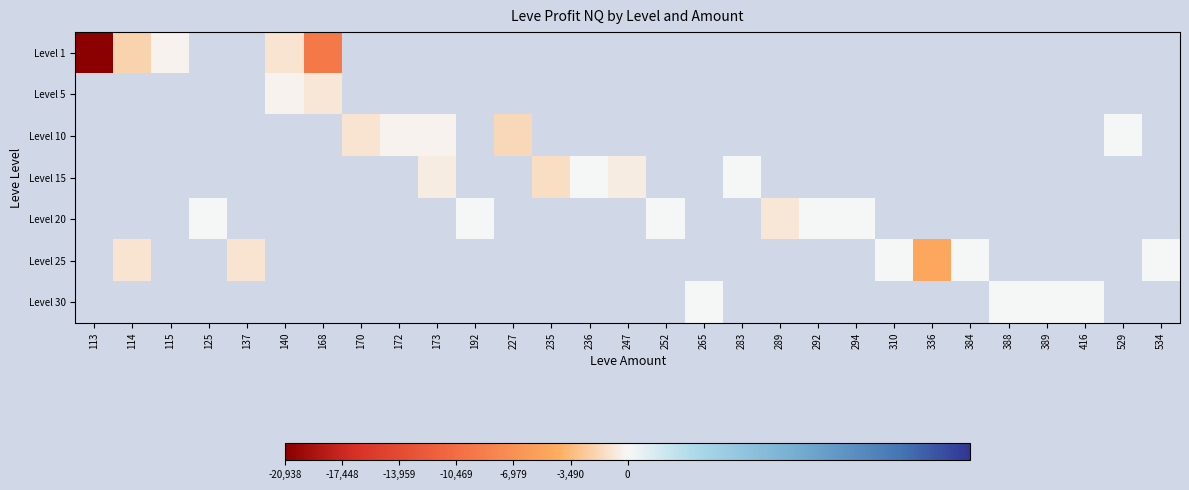

How many categories are shown in the chart?

29